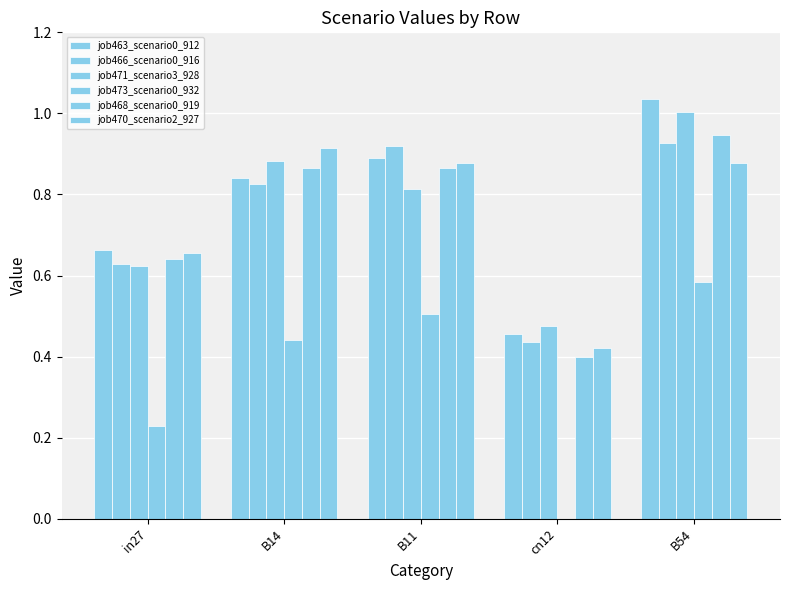

Does the chart contain stacked bars?

No